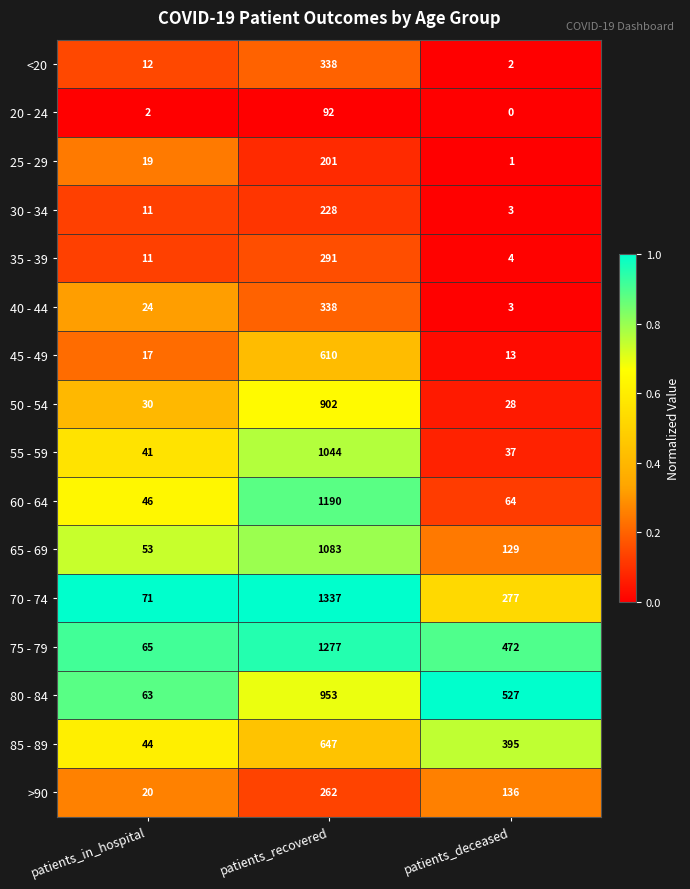

Rank the categories by <20 value from highest to lowest.

patients_recovered, patients_in_hospital, patients_deceased